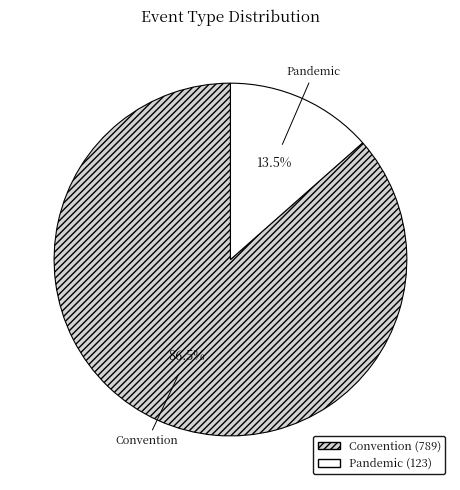

To the nearest percent, what is the combined percentage of Pandemic and Convention?

100%